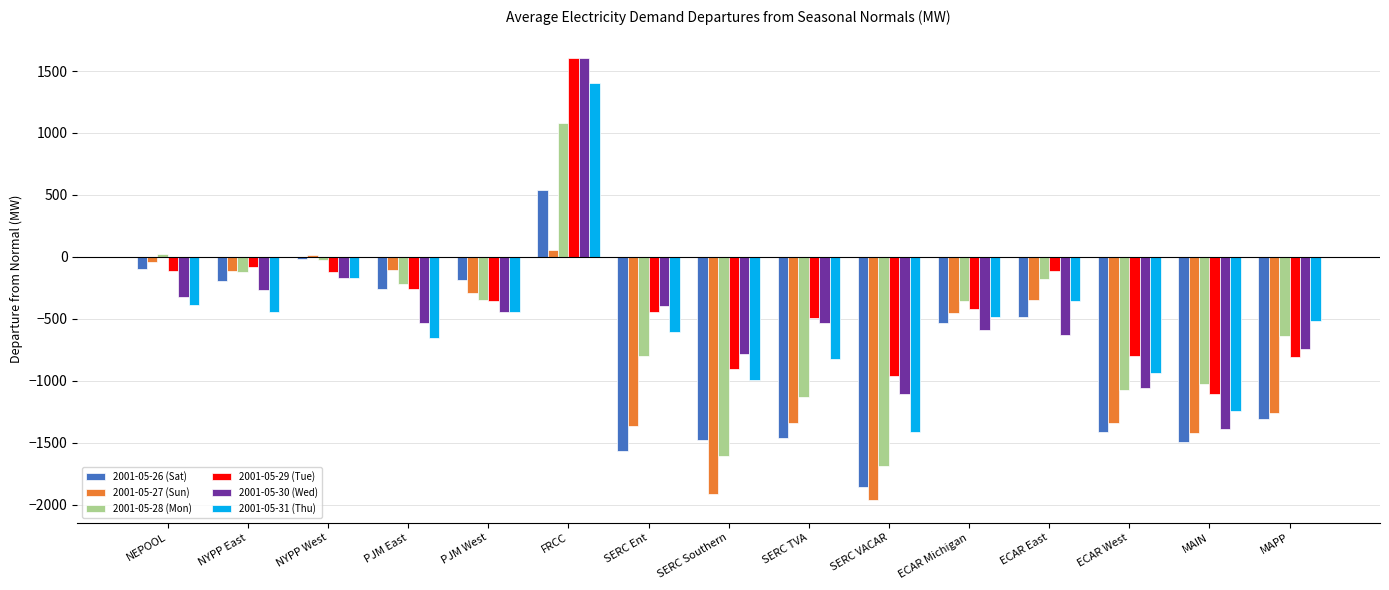

What is the highest value of the 2001-05-26 (Sat) series?

540.0